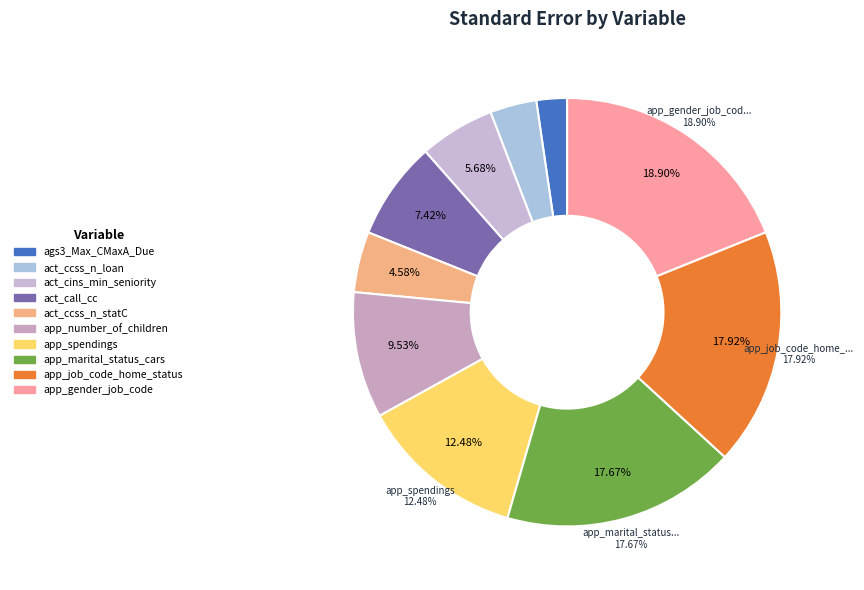

To the nearest percent, what percentage of the pie is ags3_Max_CMaxA_Due?

2%